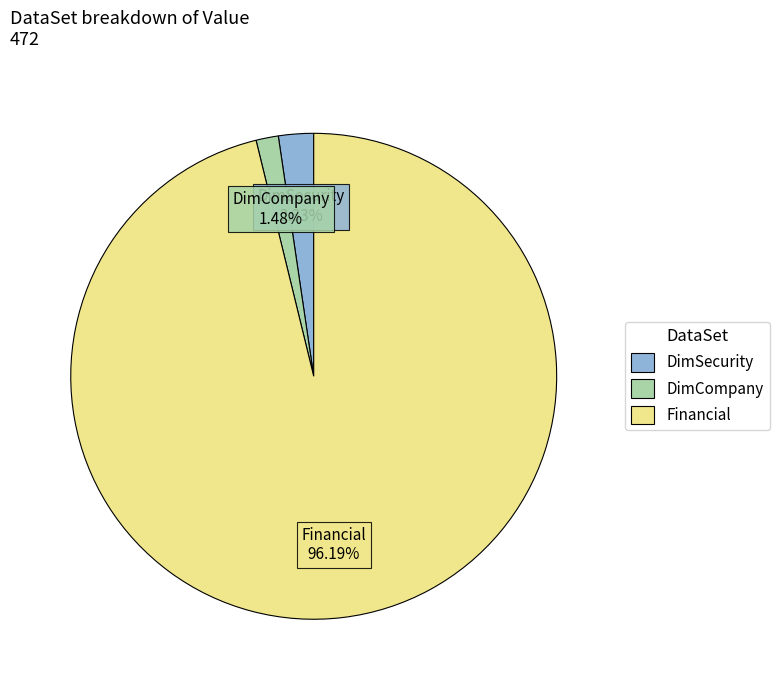

Does DimCompany represent more than half of the total?

No